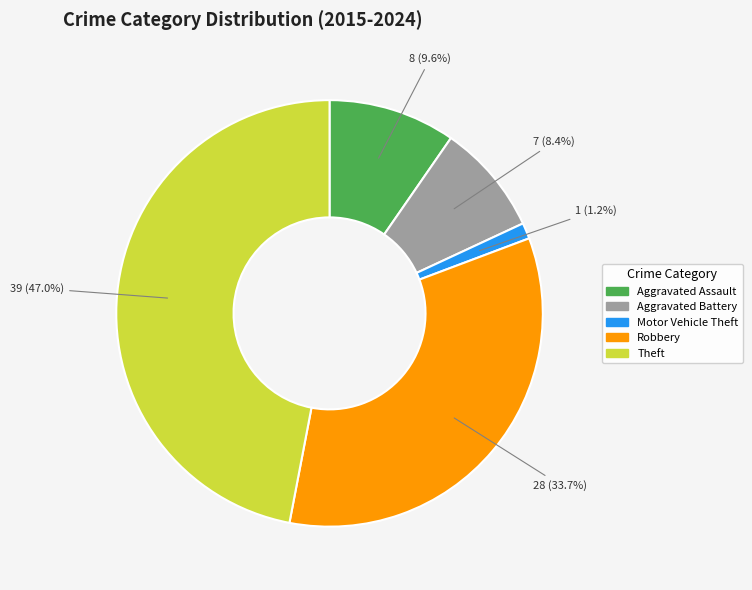

The Aggravated Battery slice represents 1% of the pie. True or false?

False